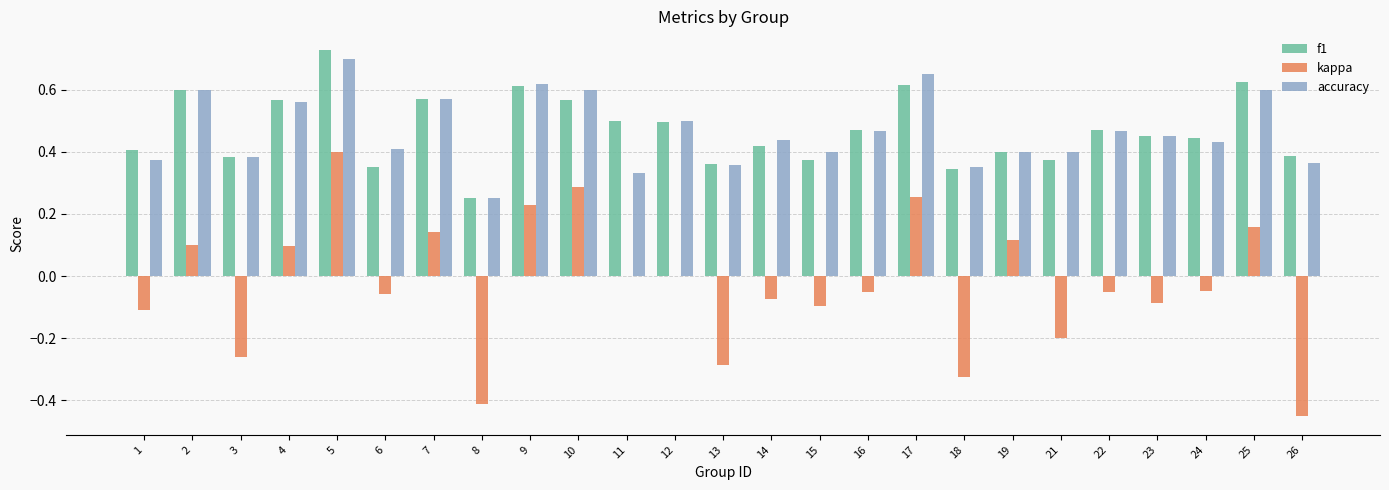

Does the chart contain stacked bars?

No